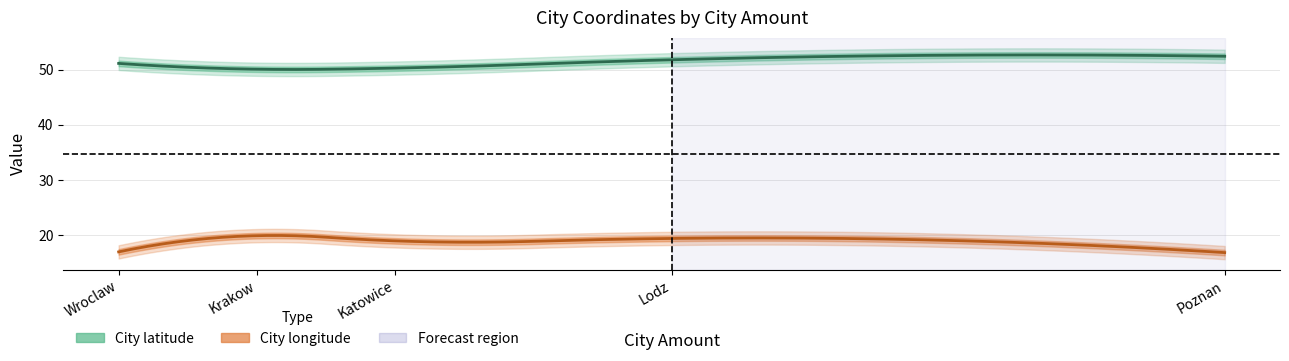

What are all the series names shown in the legend?

City latitude, City longitude